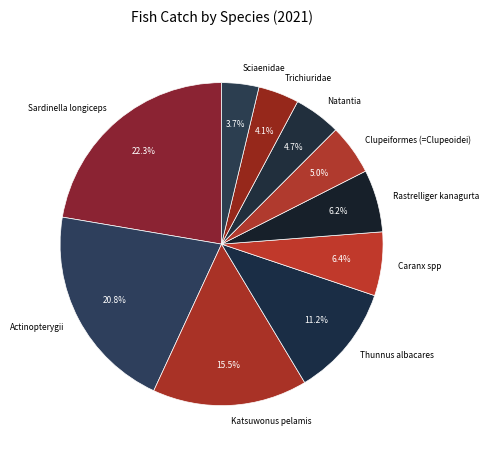

What percentage is the Clupeiformes (=Clupeoidei) slice, to the nearest percent?

5%